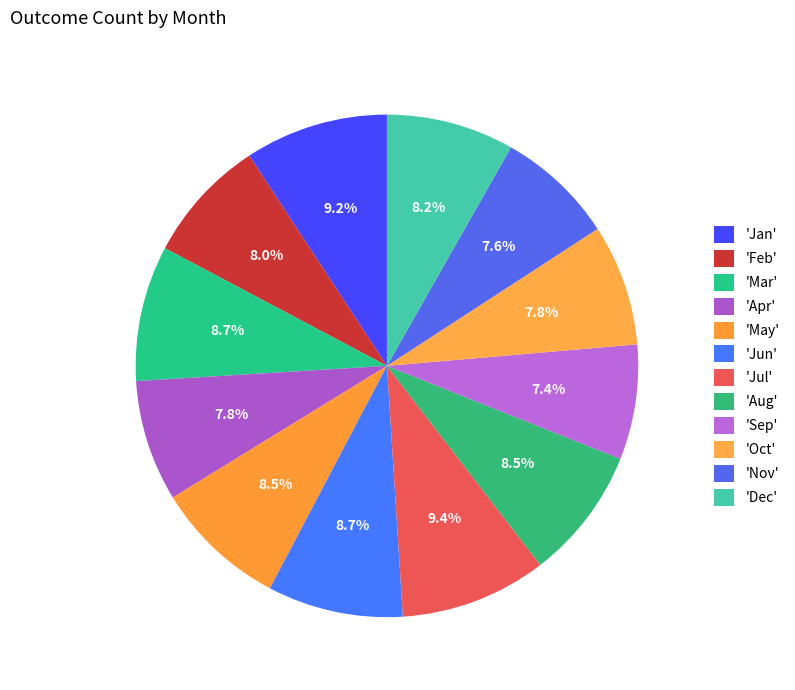

What is the largest slice in the pie chart?

Jul